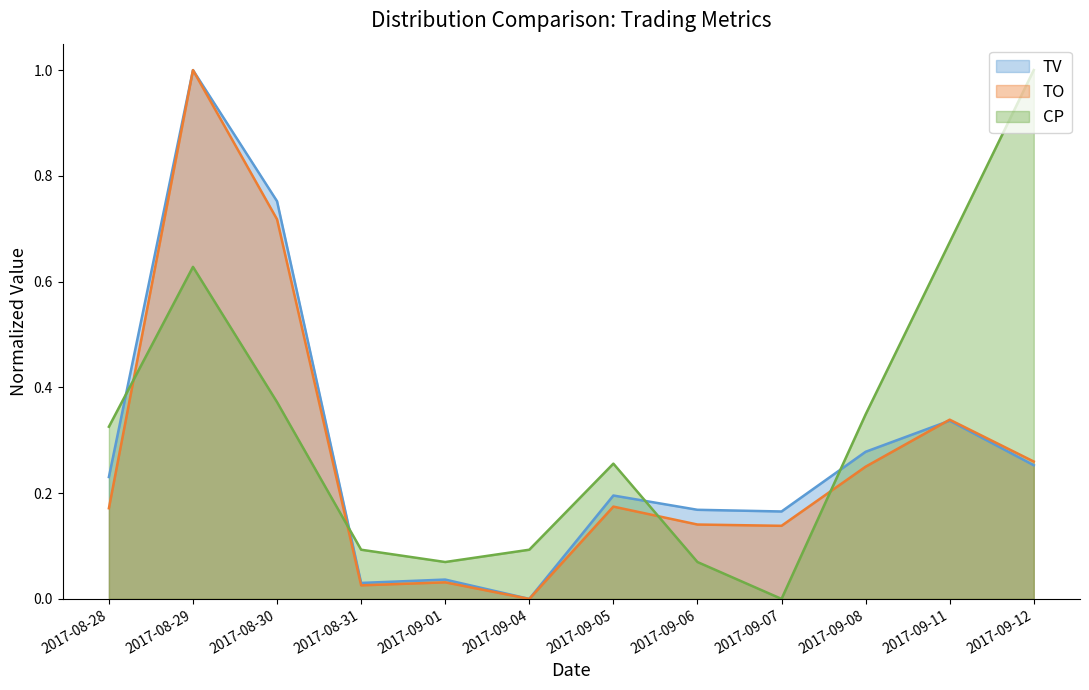

In TV, how many points are higher than both neighbors (excluding endpoints)?

4